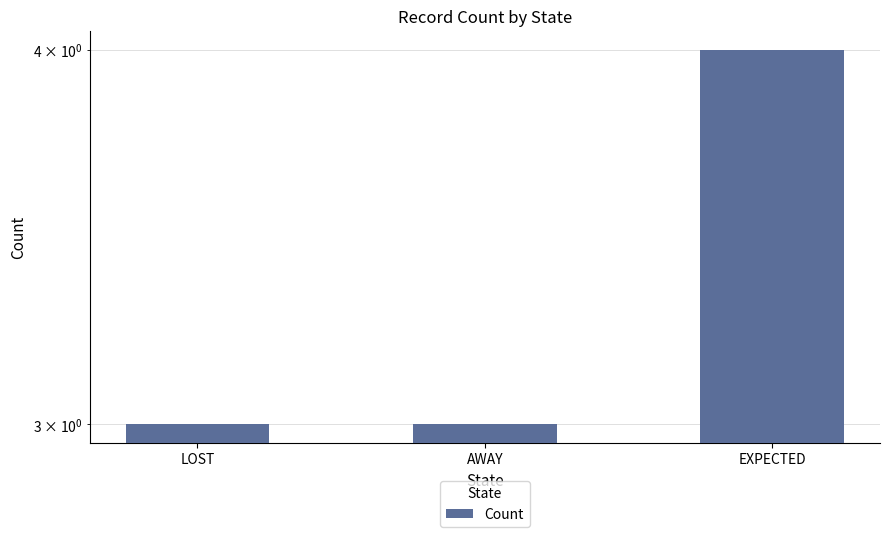

Is it true that the value at AWAY is 1?

False